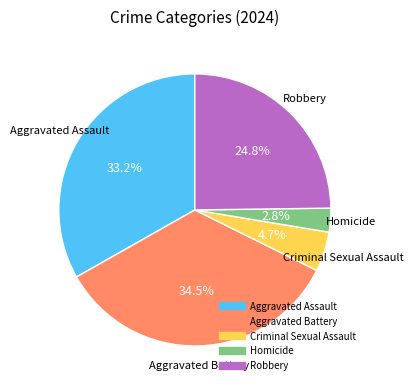

What percentage is NOT represented by Criminal Sexual Assault?

95.3%